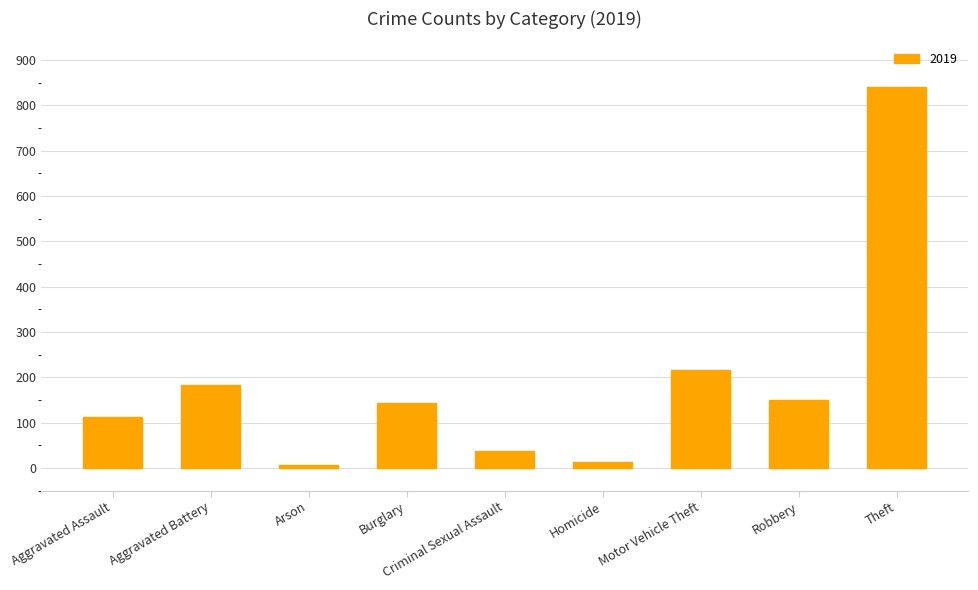

What is the difference between the maximum and minimum values?

835